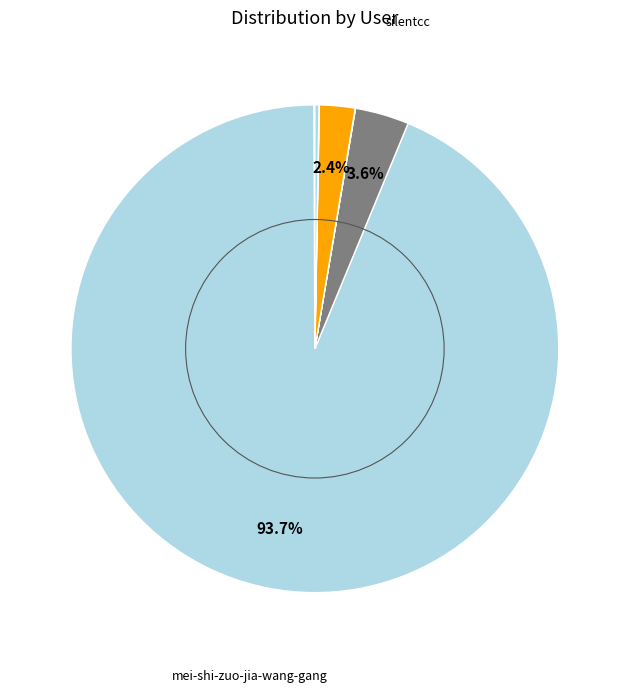

How many slices are in this pie chart?

8